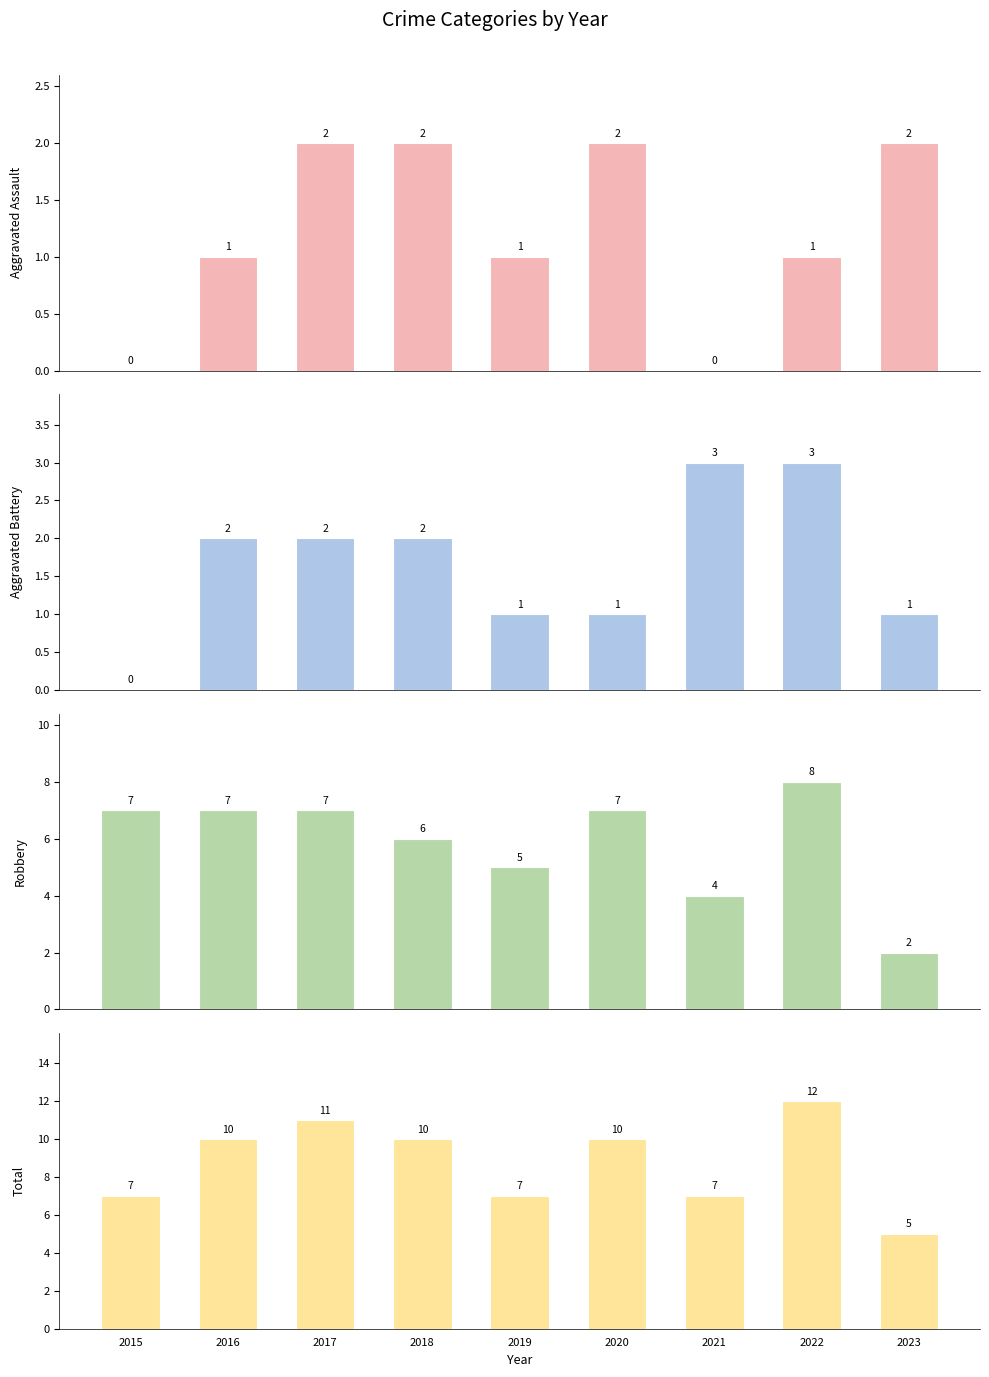

How many values in Aggravated Assault are above zero?

7